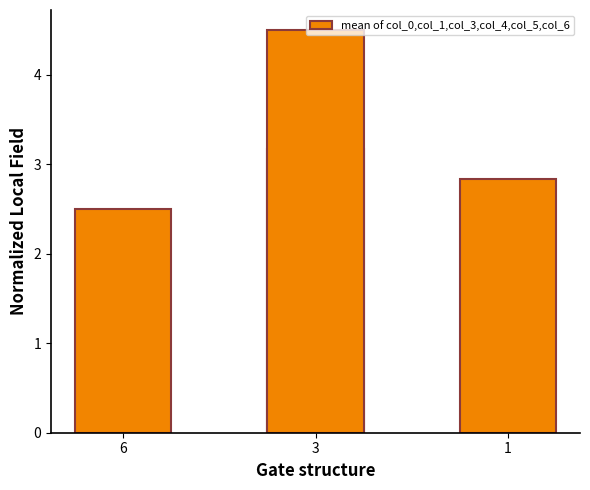

What is the change in value from 6 to 3?

+2.0